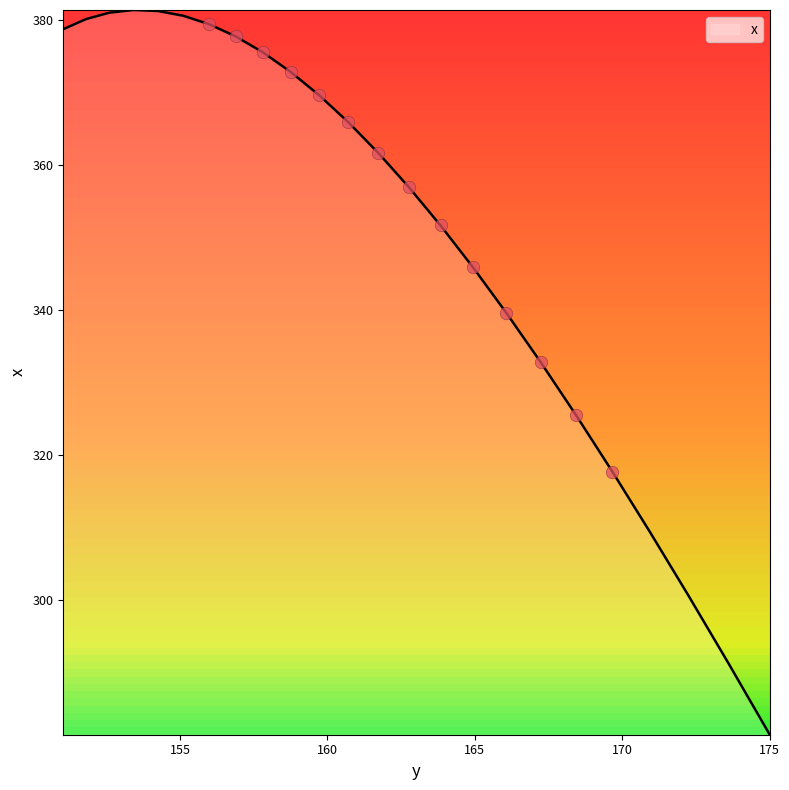

What is the greatest value displayed?

381.4